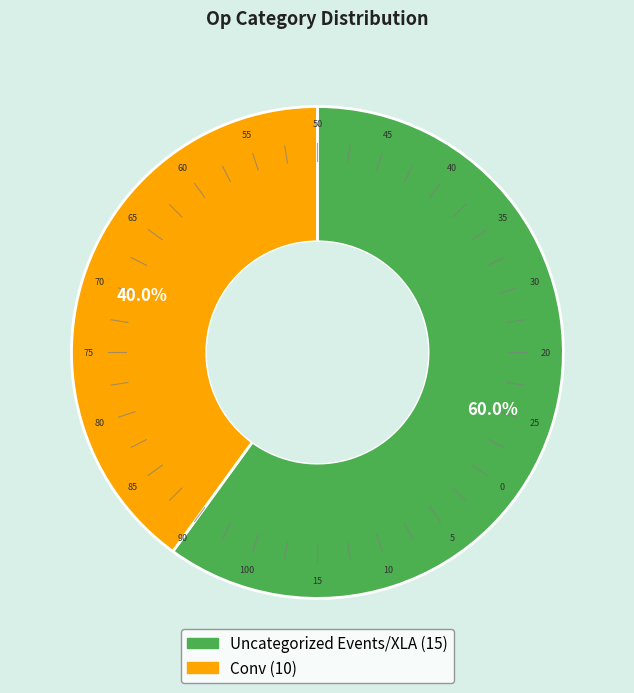

To the nearest percent, what portion does Uncategorized Events/XLA represent?

60%